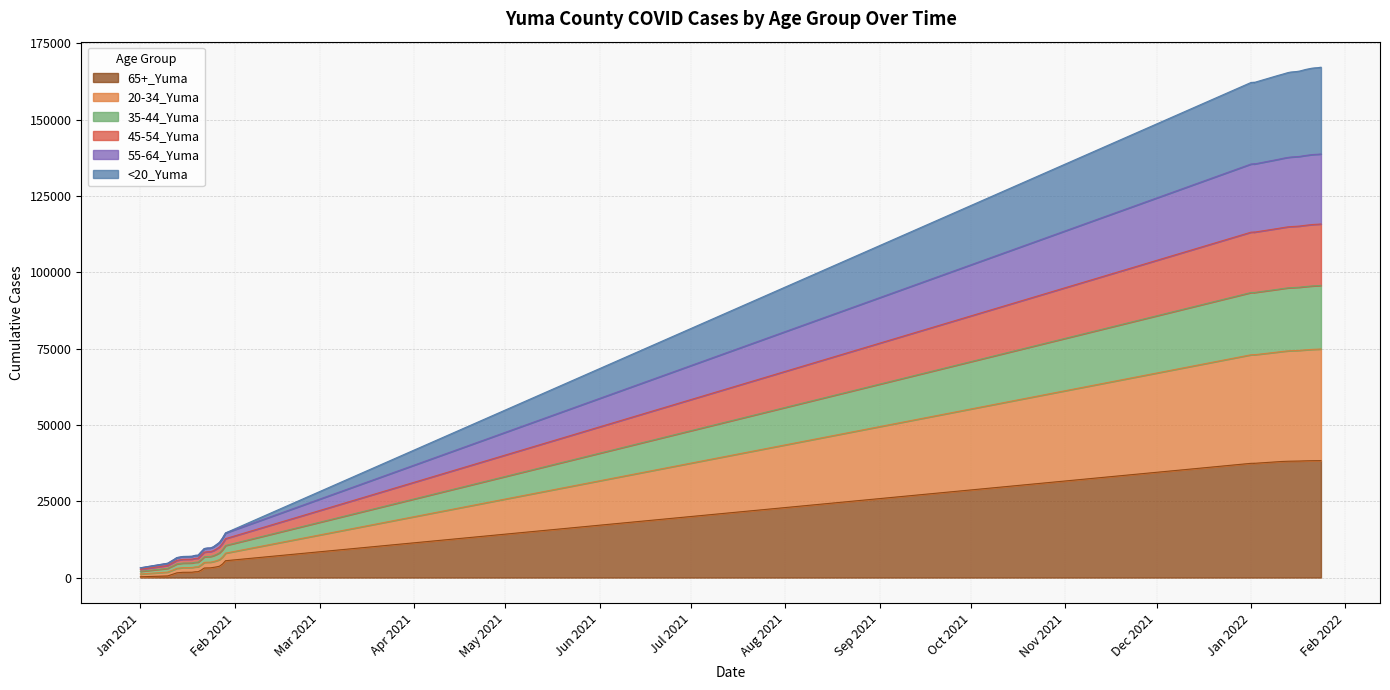

Does the chart display data point markers on the line(s)?

No